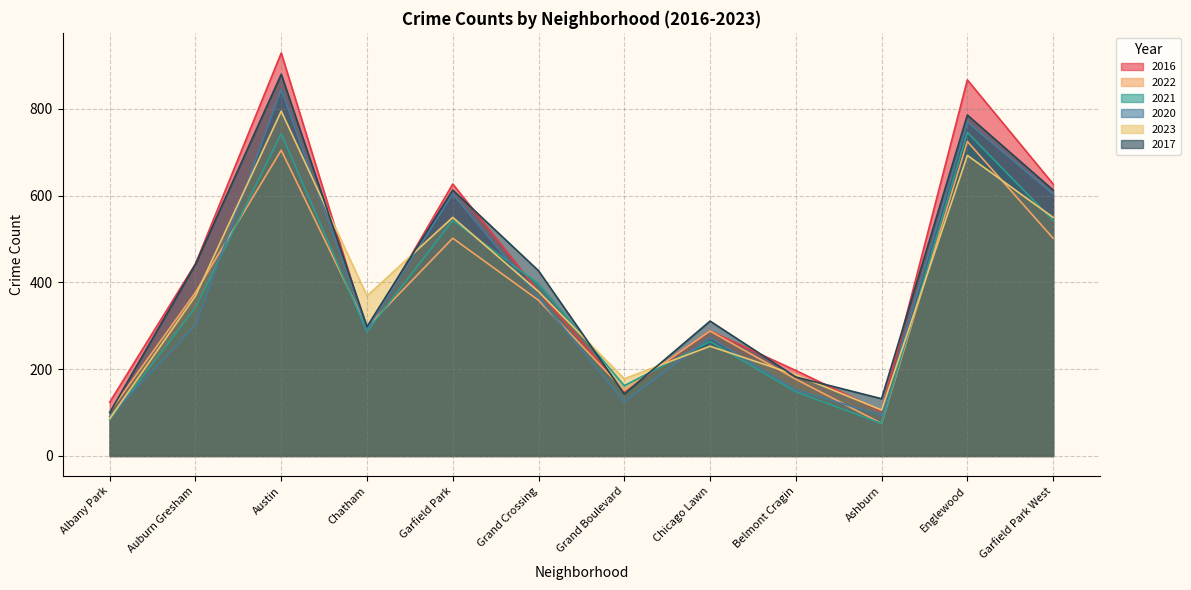

Which series changed the most between Chatham and Ashburn?

2023